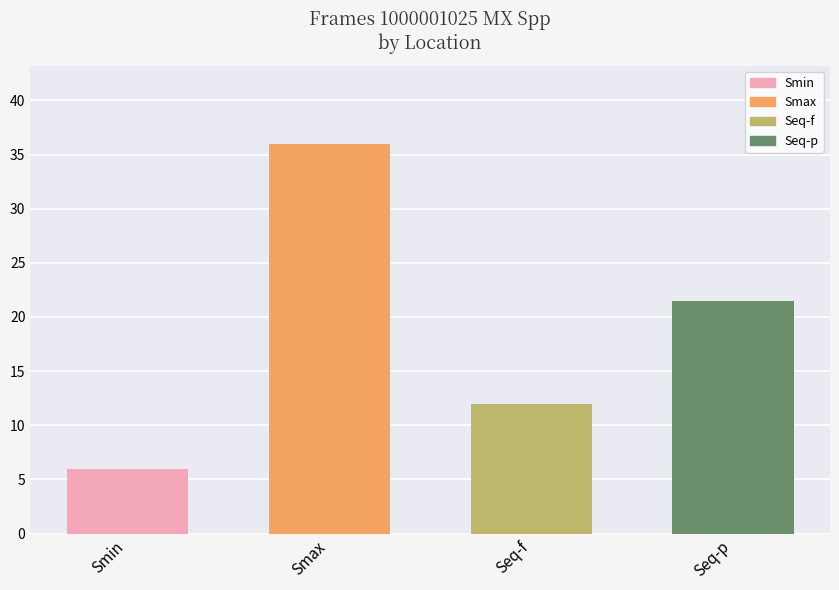

How many data points are less than 21?

2